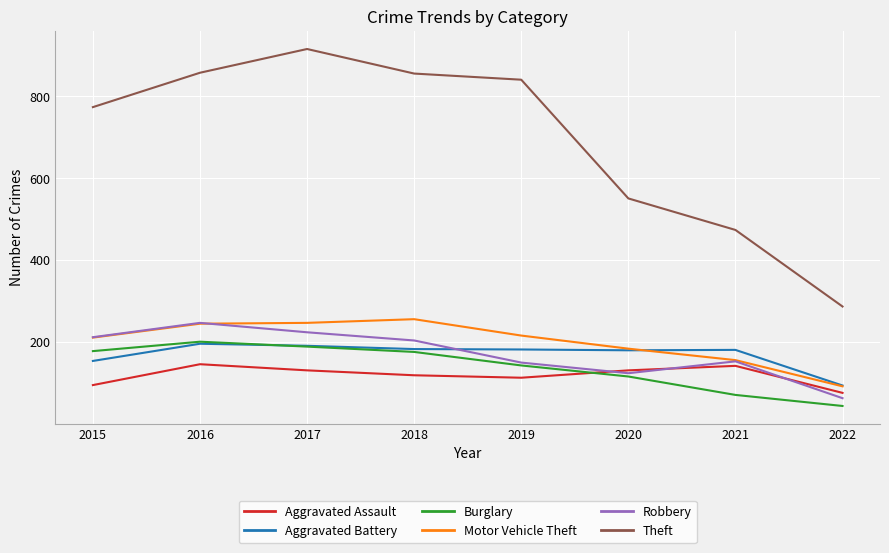

True or false: Theft and Robbery intersect in this chart.

False